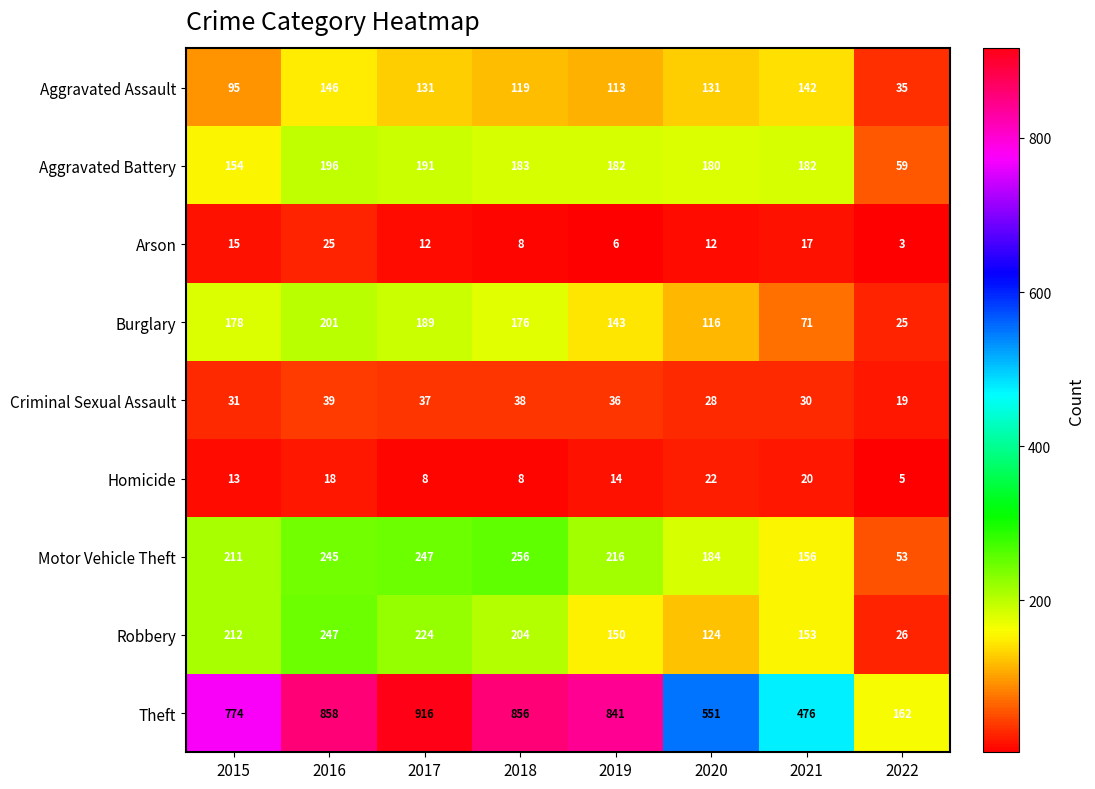

How many categories are shown in the chart?

8